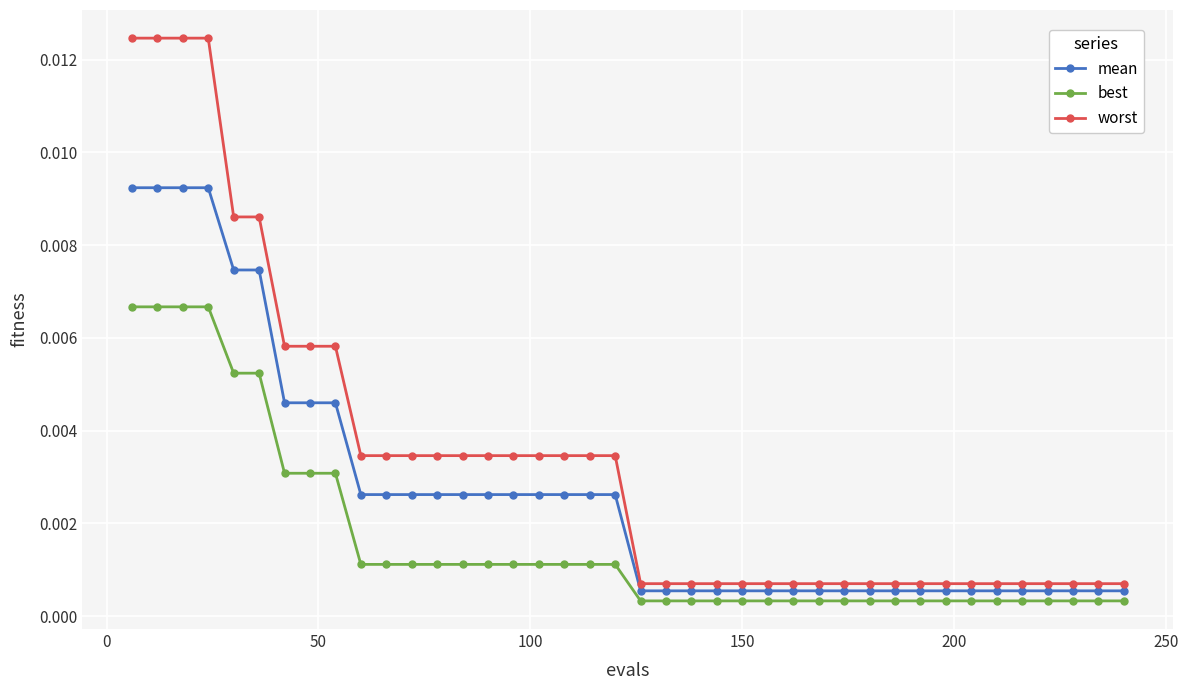

Which series has the largest total across all categories?

worst